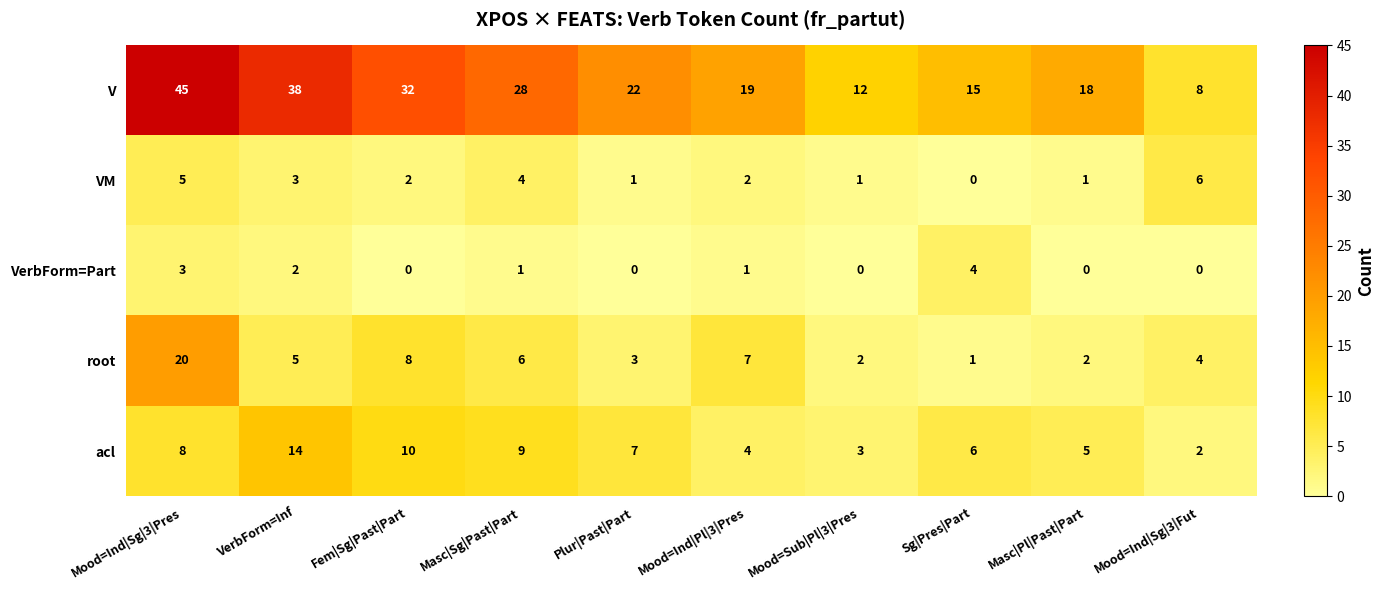

Is the value of VM at Masc|Sg|Past|Part greater than the value of acl at Mood=Sub|Pl|3|Pres?

Yes